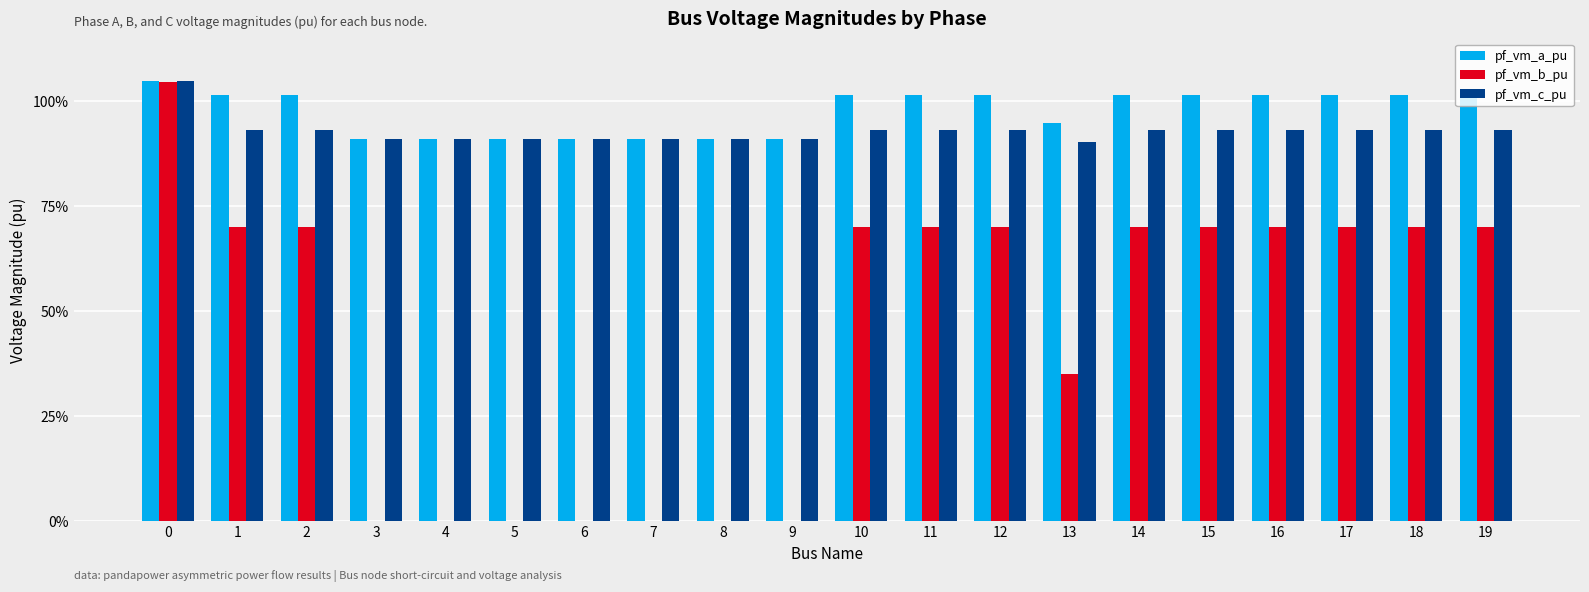

Are the bars grouped side by side (vs. stacked)?

Yes